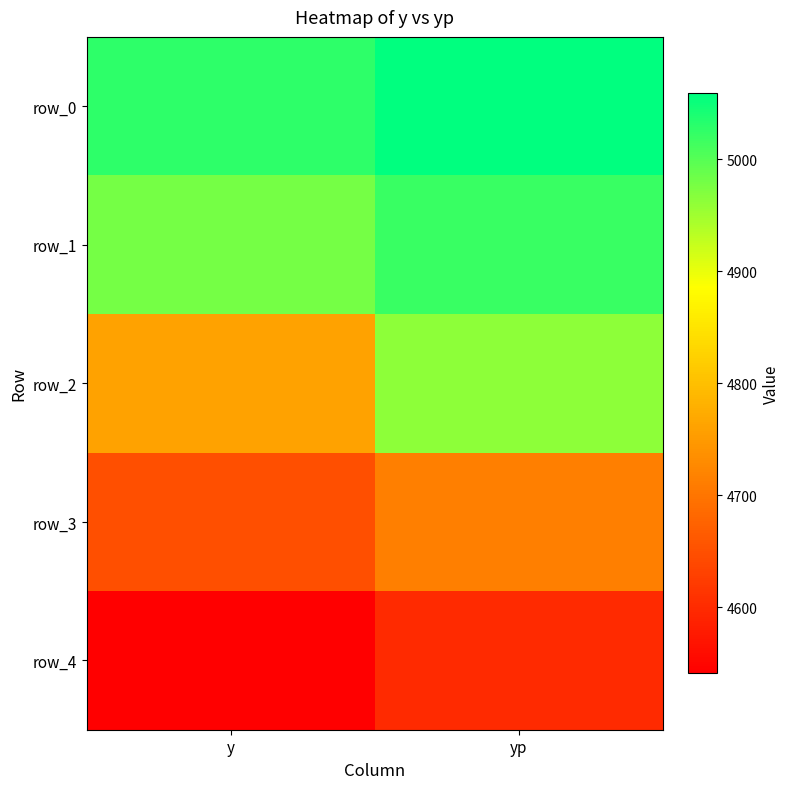

At which label does row_0 first exceed 5058?

yp